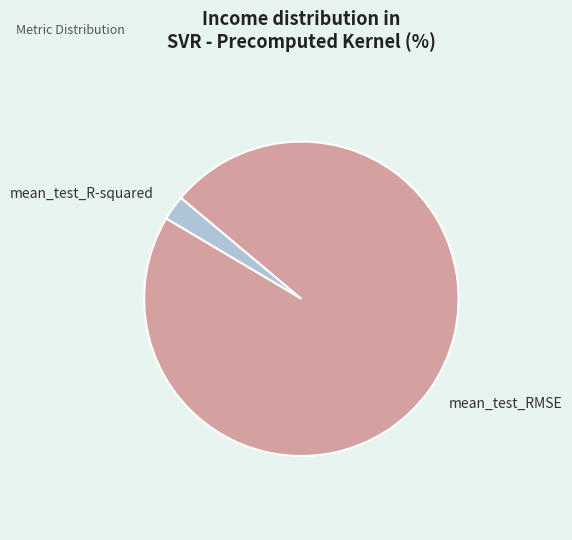

Is it true that mean_test_R-squared is 17% of the pie?

False